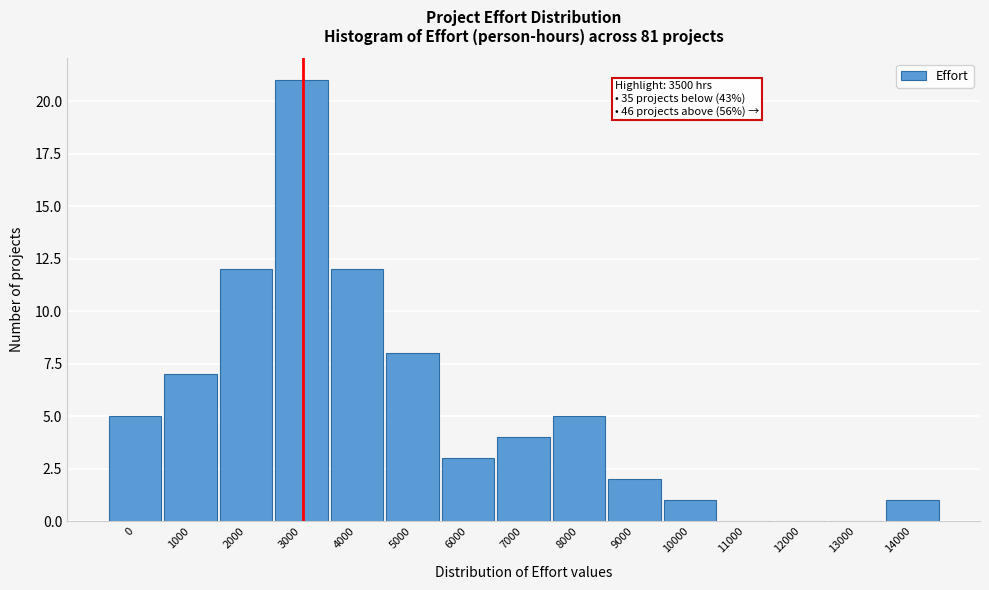

Reading left to right, what are all the values shown in this chart?

0=5	1000=7	2000=12	3000=21	4000=12	5000=8	6000=3	7000=4	8000=5	9000=2	10000=1	11000=0	12000=0	13000=0	14000=1